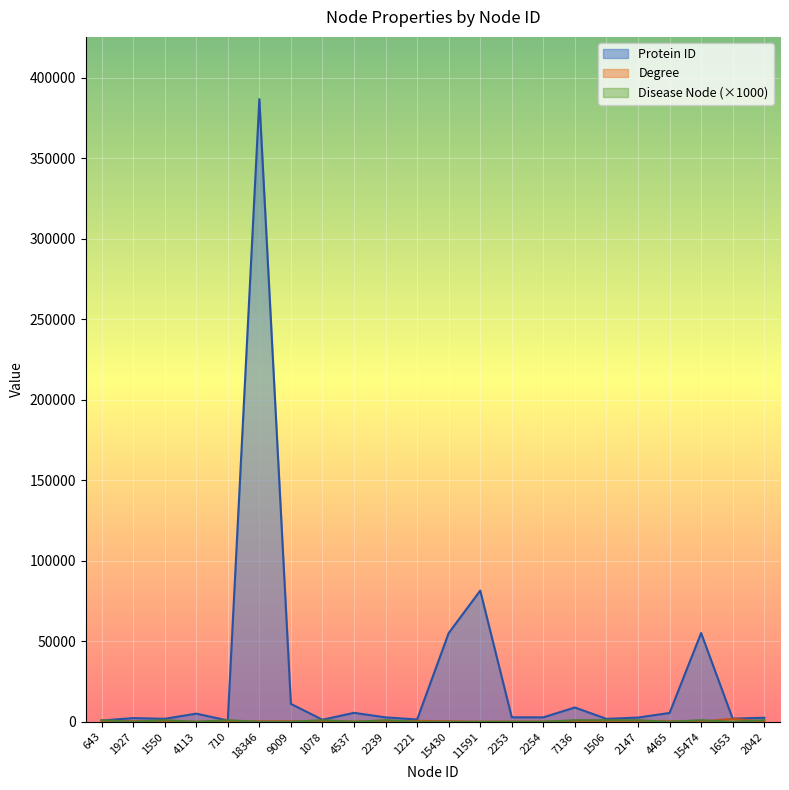

What is the label of the 19th point from the right?

4113